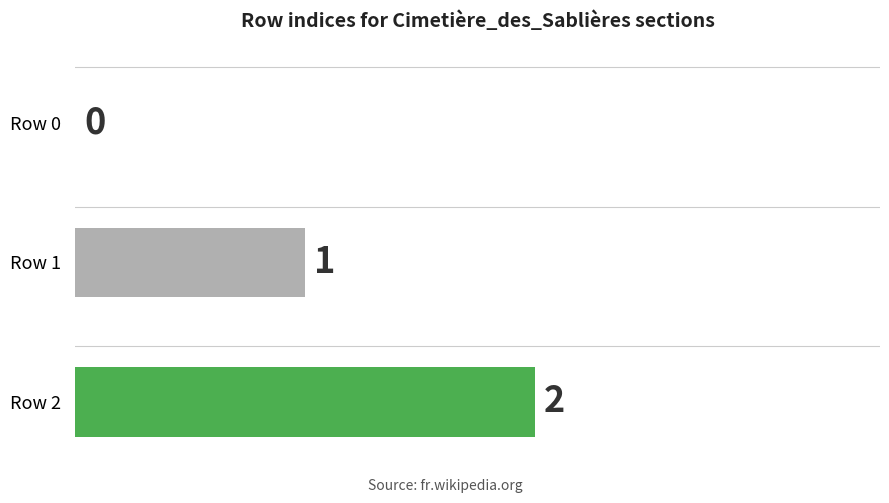

What is the sum of all values?

3